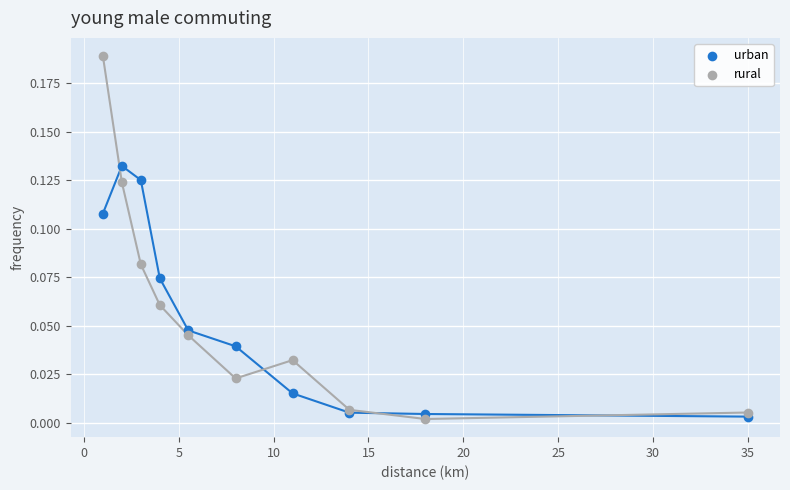

Which series reaches the maximum Y coordinate?

rural